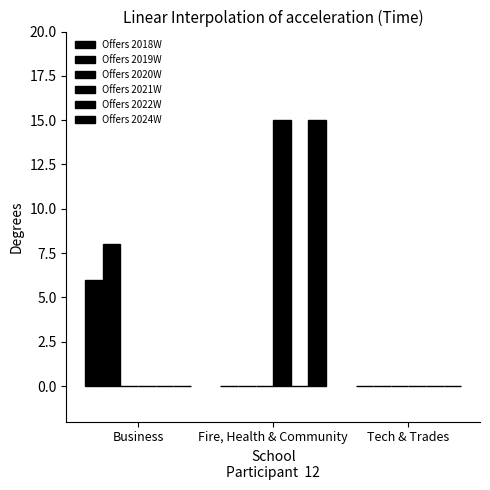

The Offers 2018W series shows -3 at Tech & Trades. True or false?

False